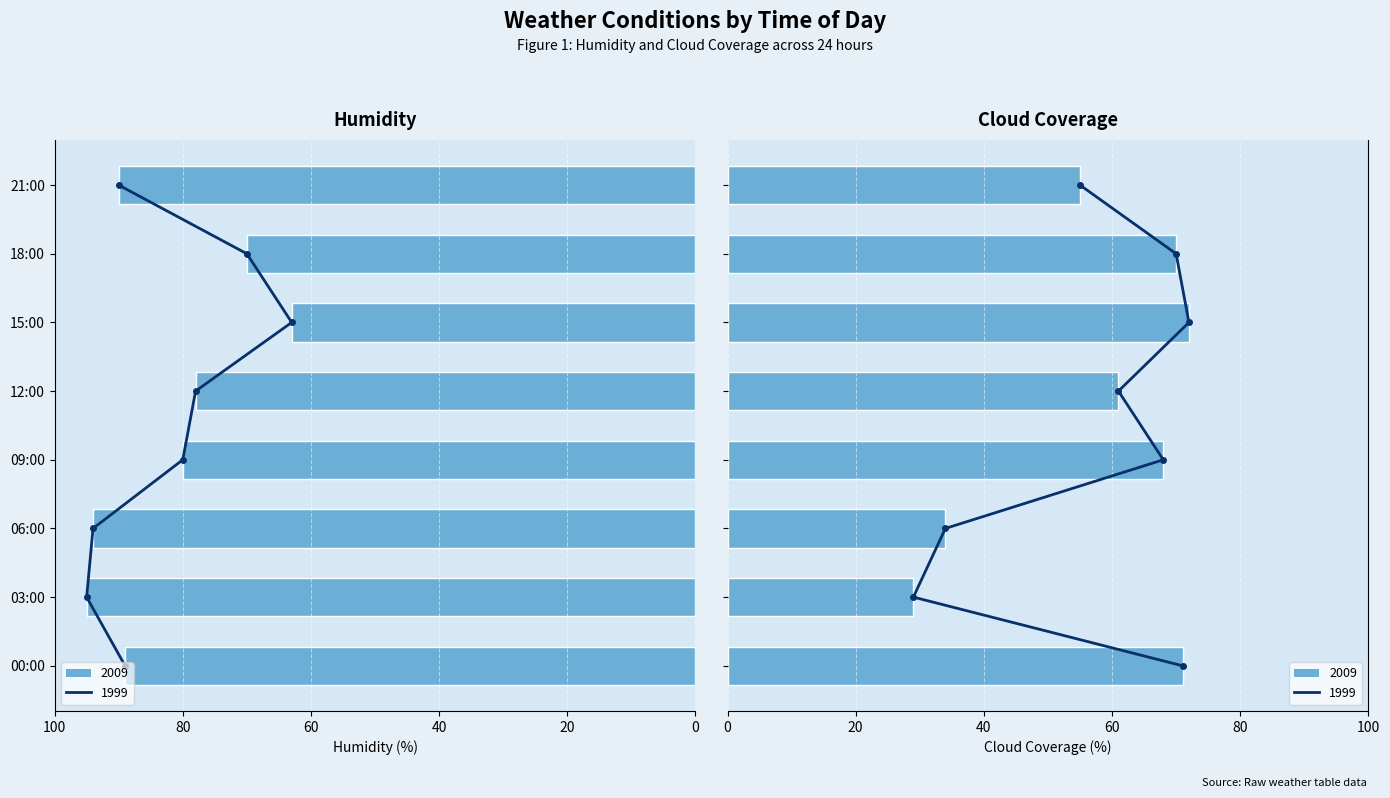

How many values in the Humidity series are below 89?

4